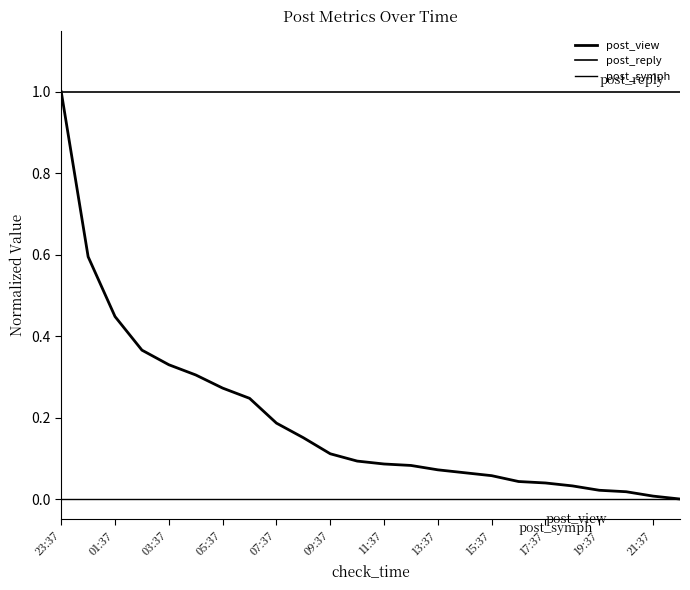

Does the chart have visible grid lines?

No